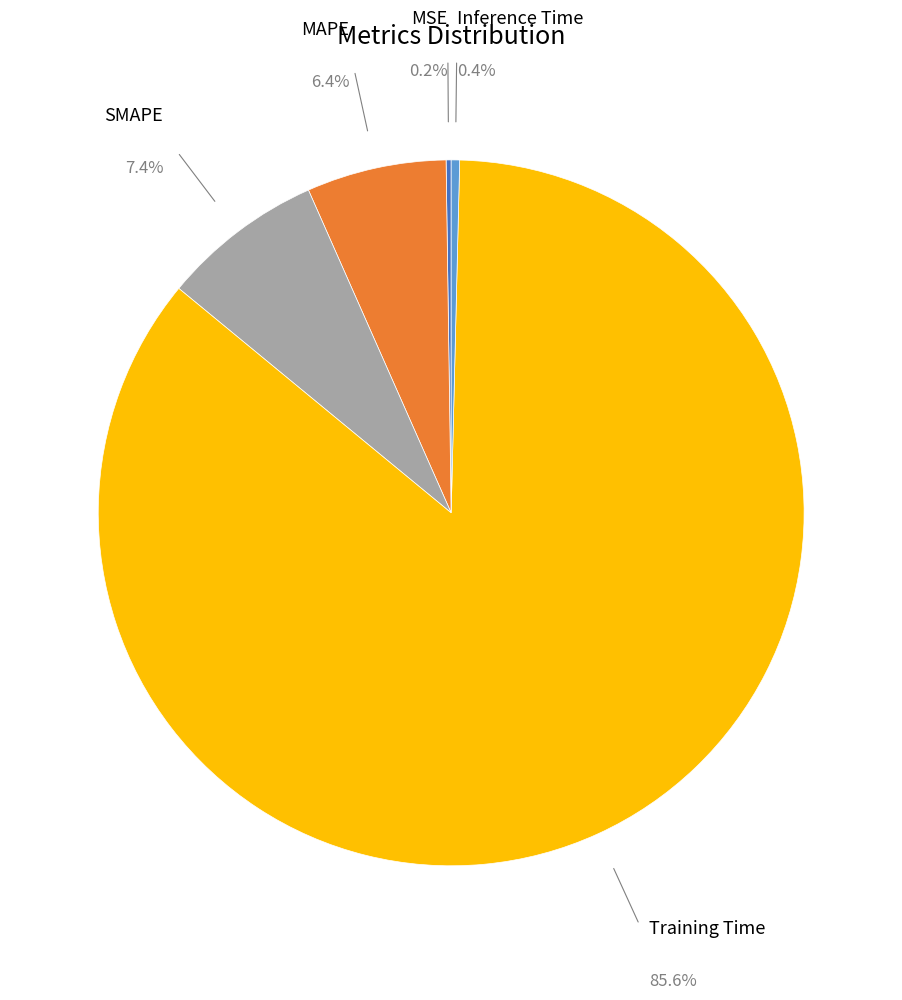

Combined, what portion of the pie is SMAPE and Inference Time?

7.8%